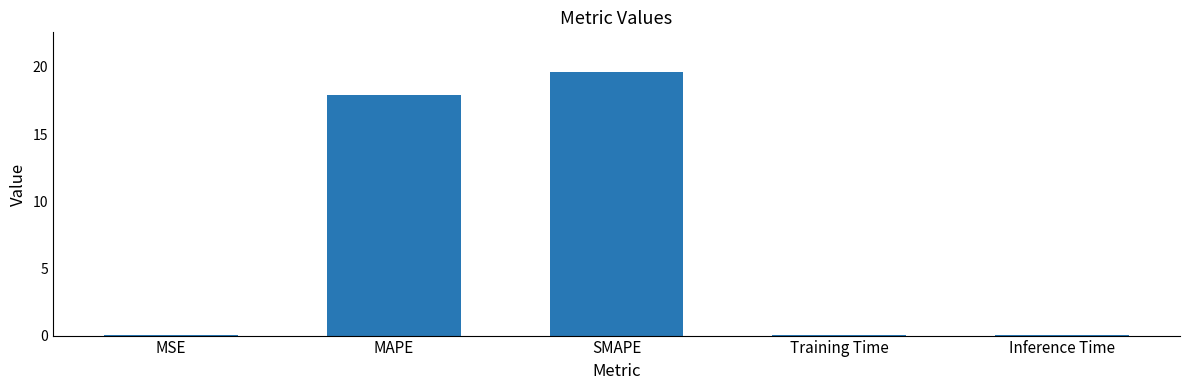

What is the difference between the values at MAPE and MSE?

17.9